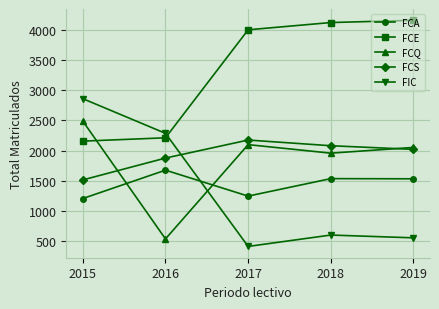

What are all the series names shown in the legend?

FCA, FCE, FCQ, FCS, FIC